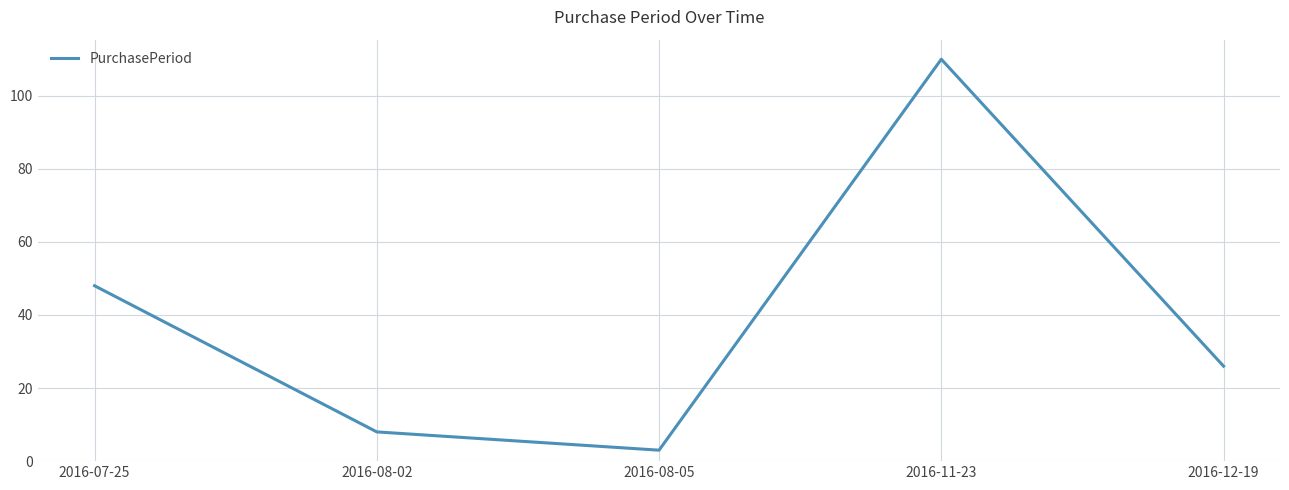

Reading left to right, list all the values displayed in this chart.

2016-07-25=48	2016-08-02=8	2016-08-05=3	2016-11-23=110	2016-12-19=26